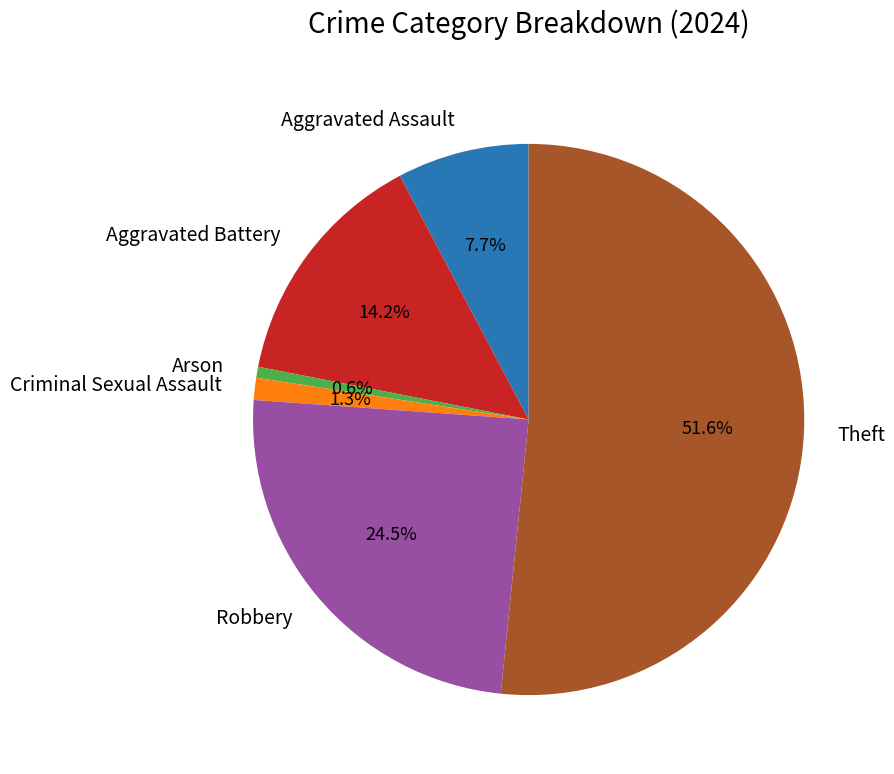

What portion of the pie excludes Arson?

99.4%